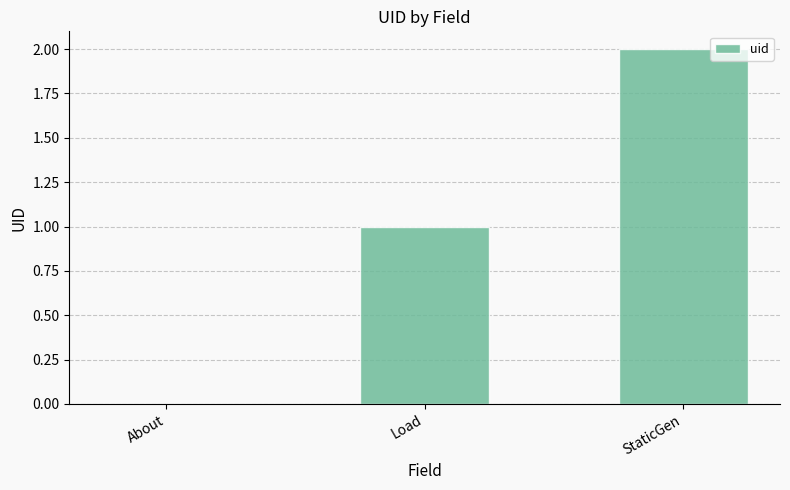

Which category has the highest value across all series?

StaticGen